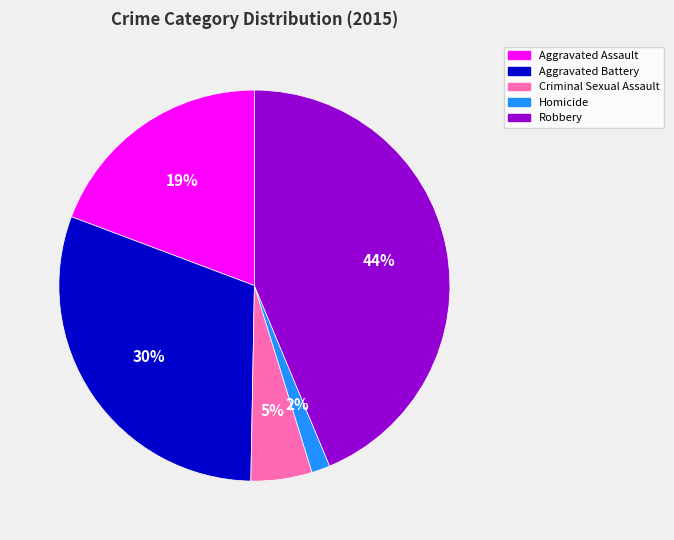

True or false: Robbery accounts for 44% of the total.

True